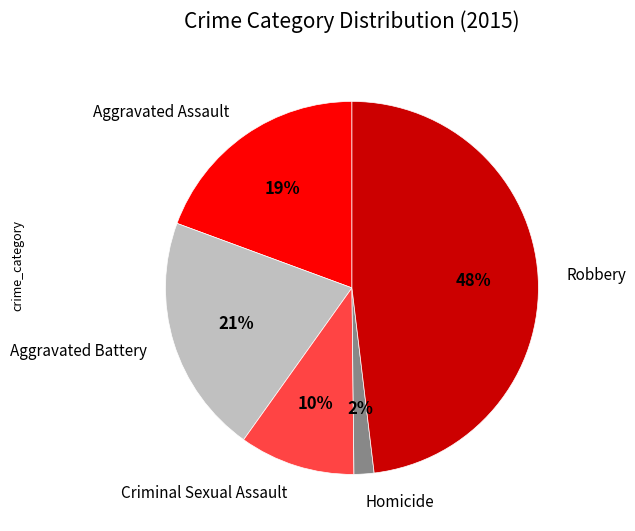

Combined, do Criminal Sexual Assault and Aggravated Assault account for over 50%?

No